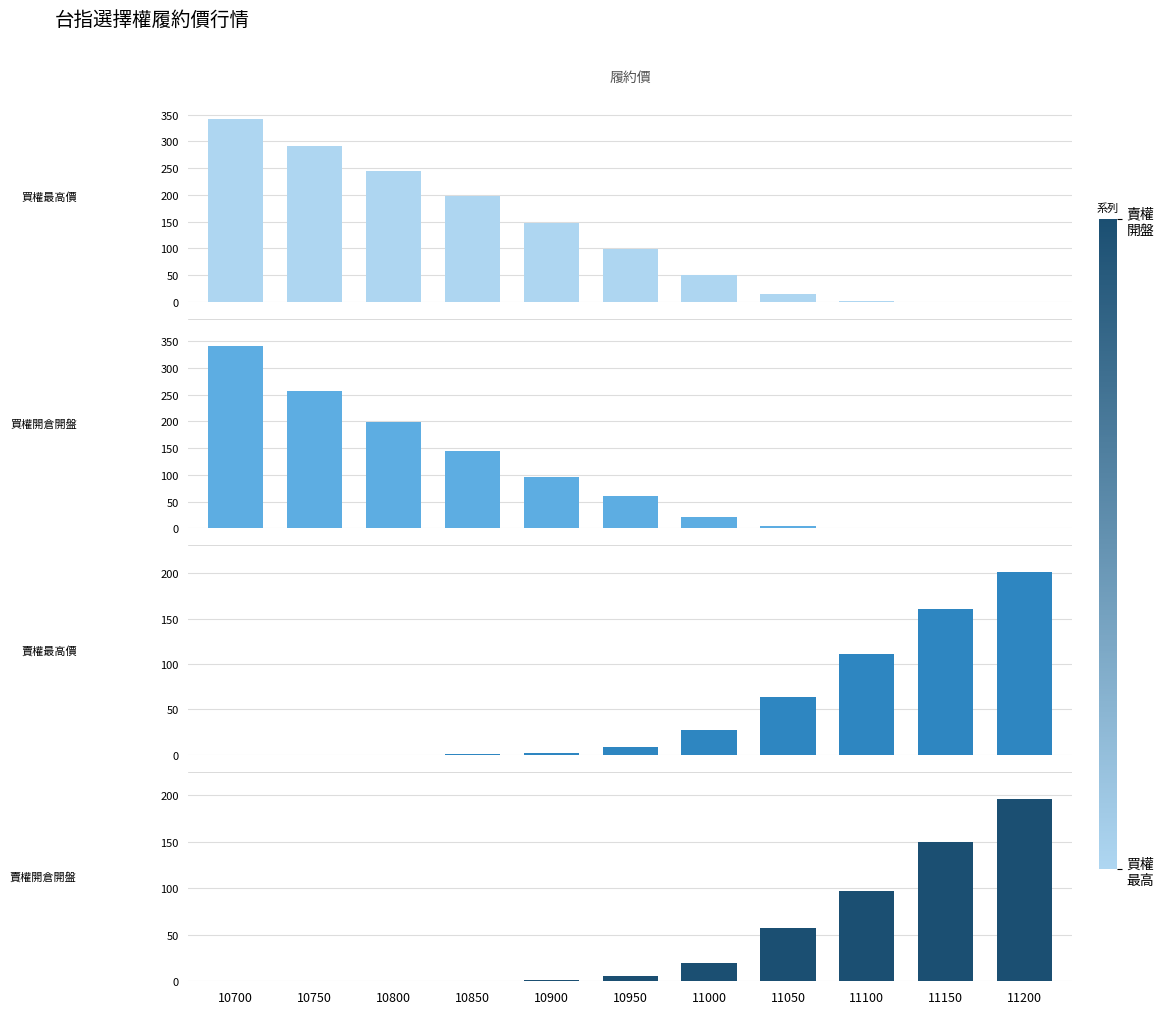

How many distinct data groups are displayed?

4